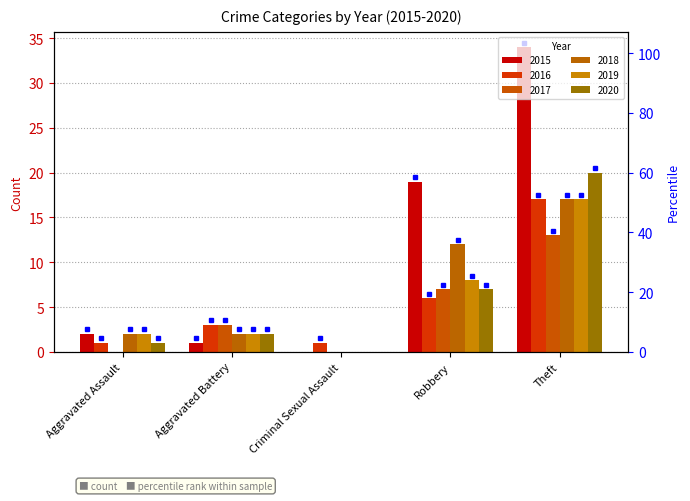

What position from the right is Aggravated Assault?

5